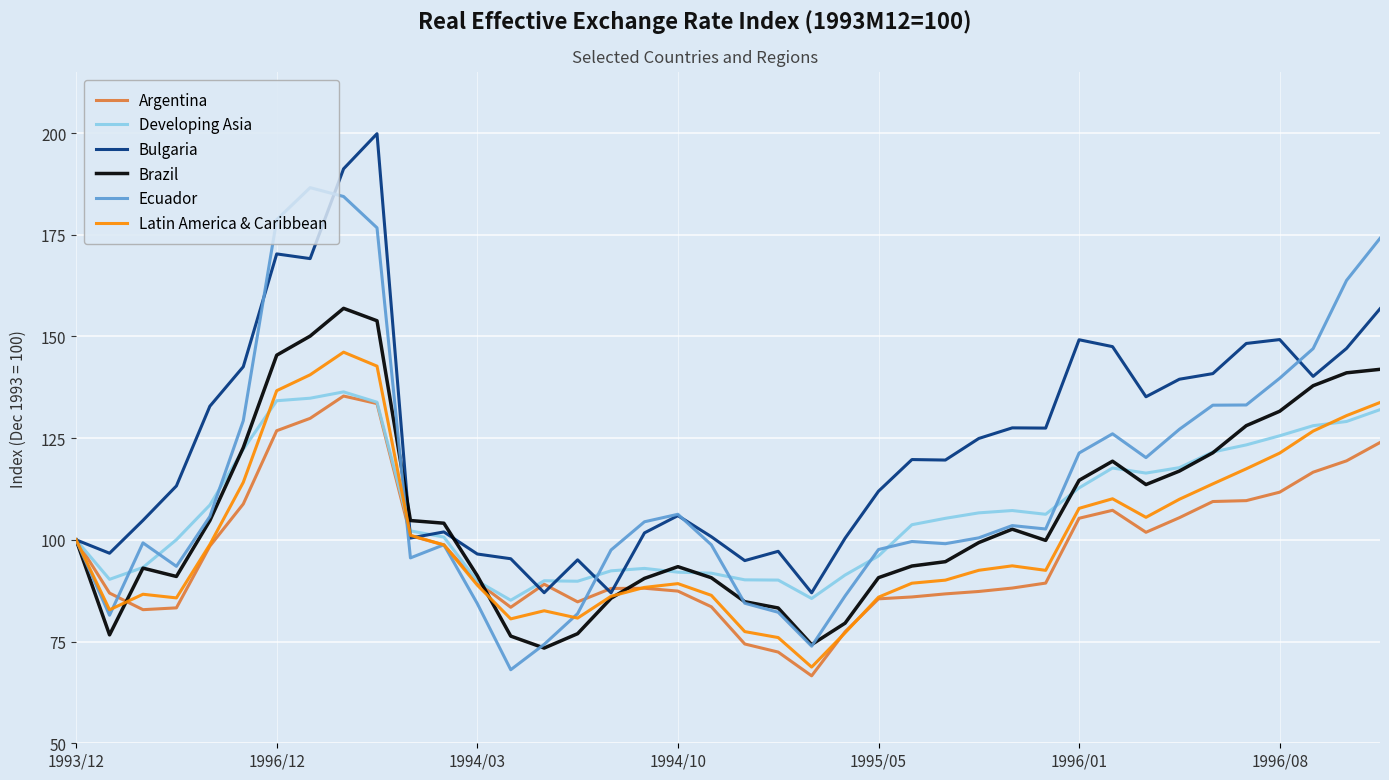

What is the lowest value of the Ecuador series?

68.1